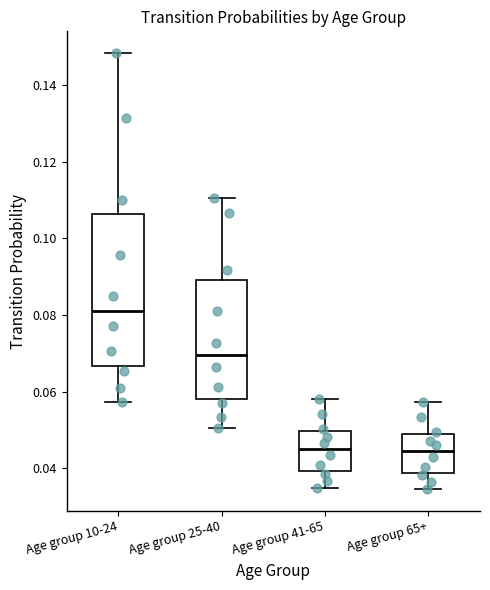

Where does the upper whisker of the box for Age group 65+ end on the y-axis? The values are not printed on the chart, so give them approximately, as read against the axis.

0.058